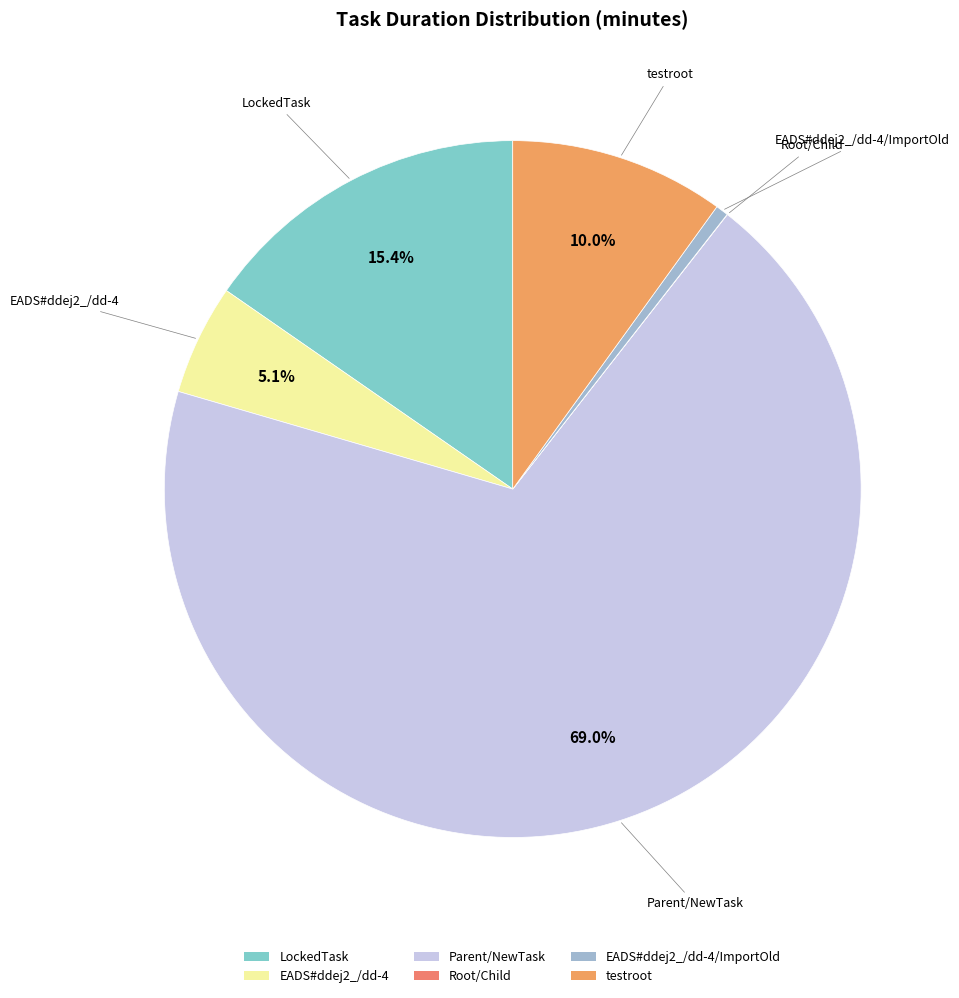

What is the largest slice in the pie chart?

Parent/NewTask